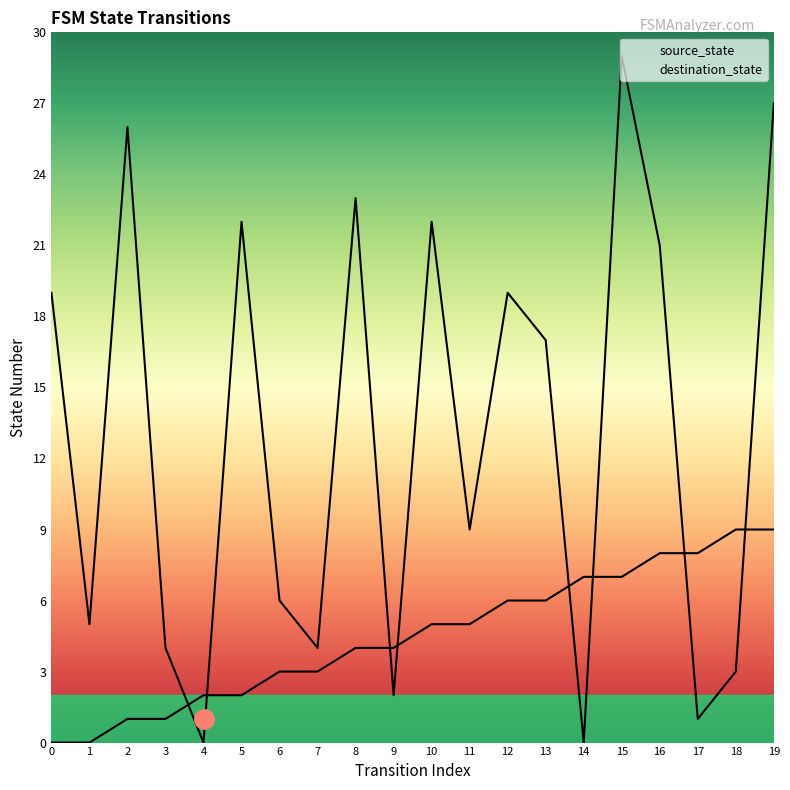

True or false: source_state has more than 1 interior local peaks.

False